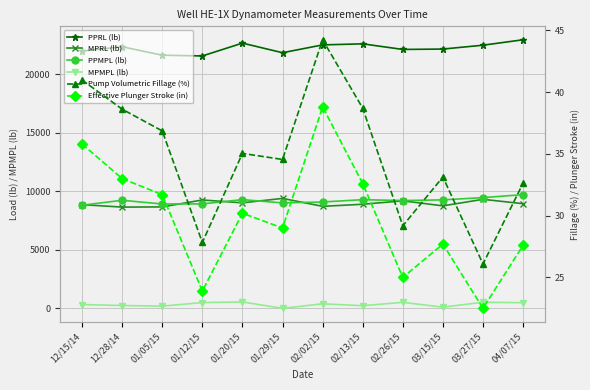

What position from the right is 04/07/15?

1